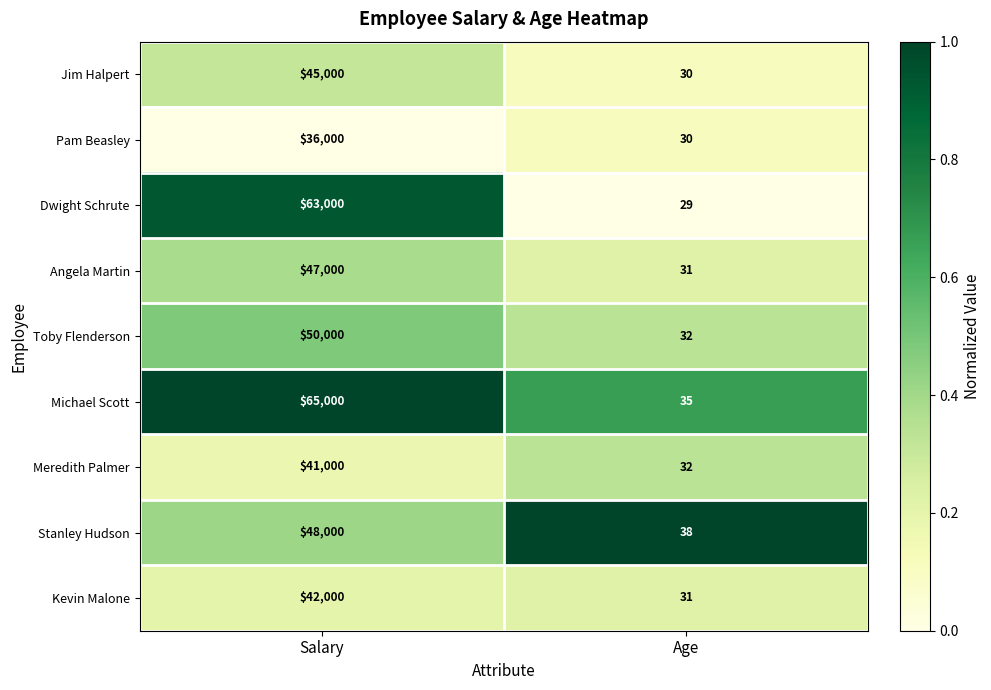

What is the approximate value of Angela Martin at Age, to the nearest 50?

50